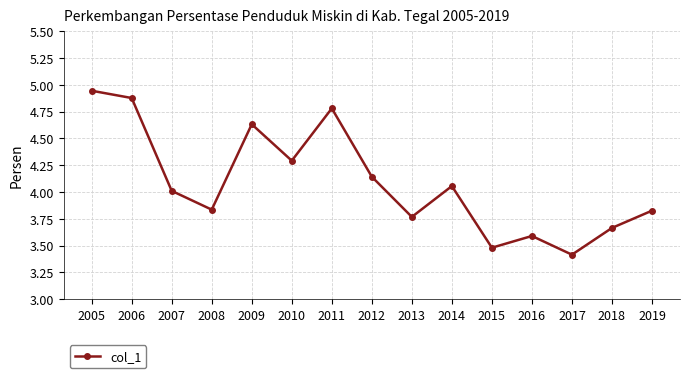

At which category does the data reach its first local peak?

2009